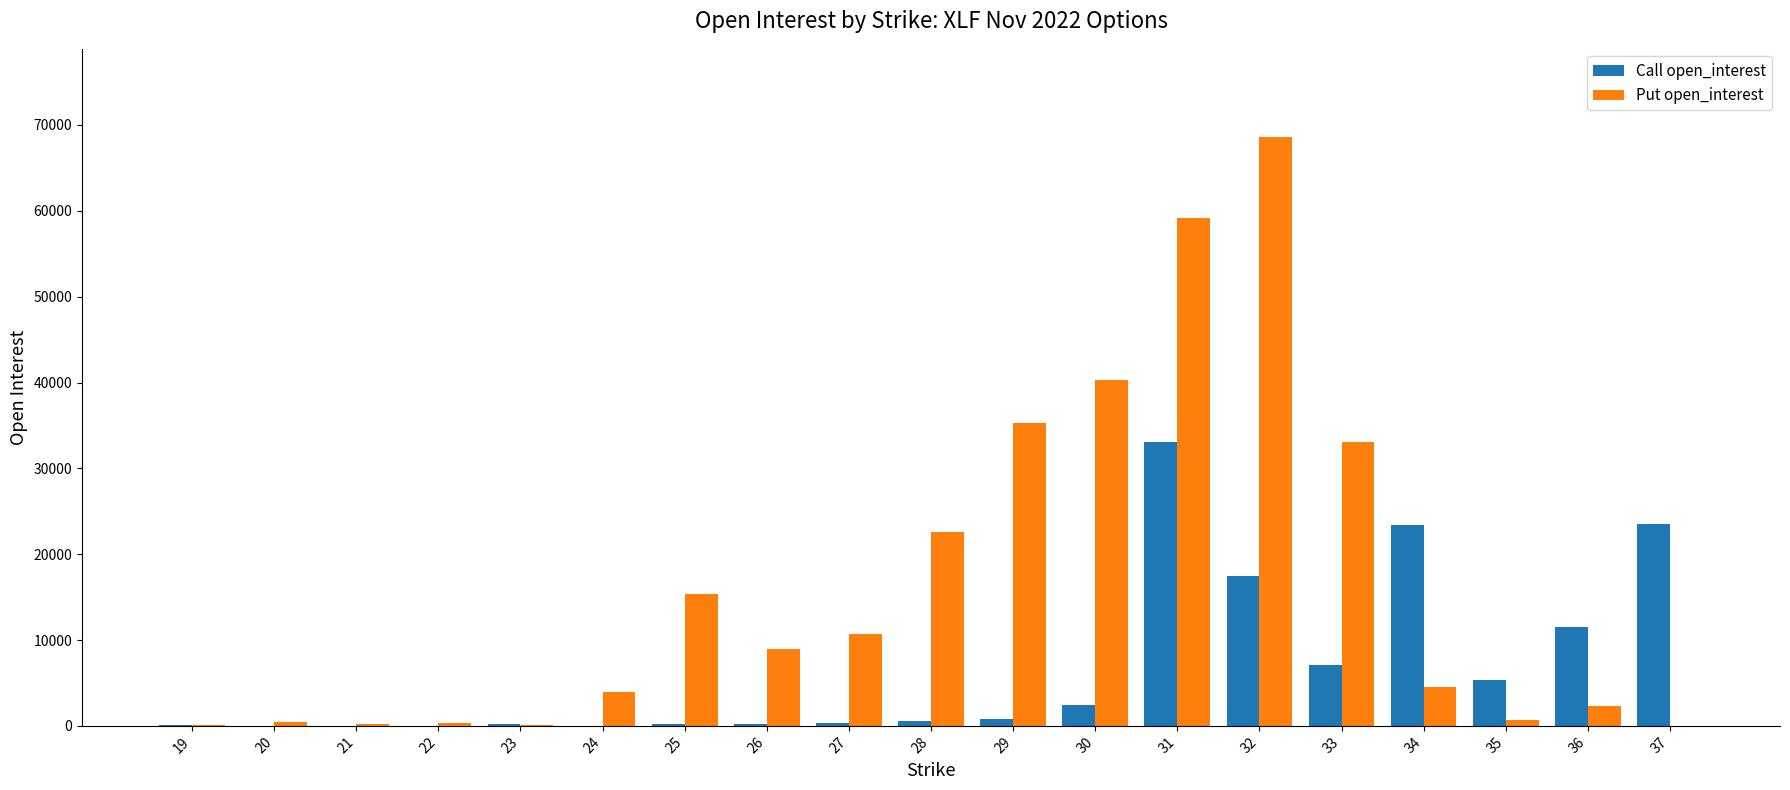

What value does the Call open_interest series have at 29, to the nearest 50?

800